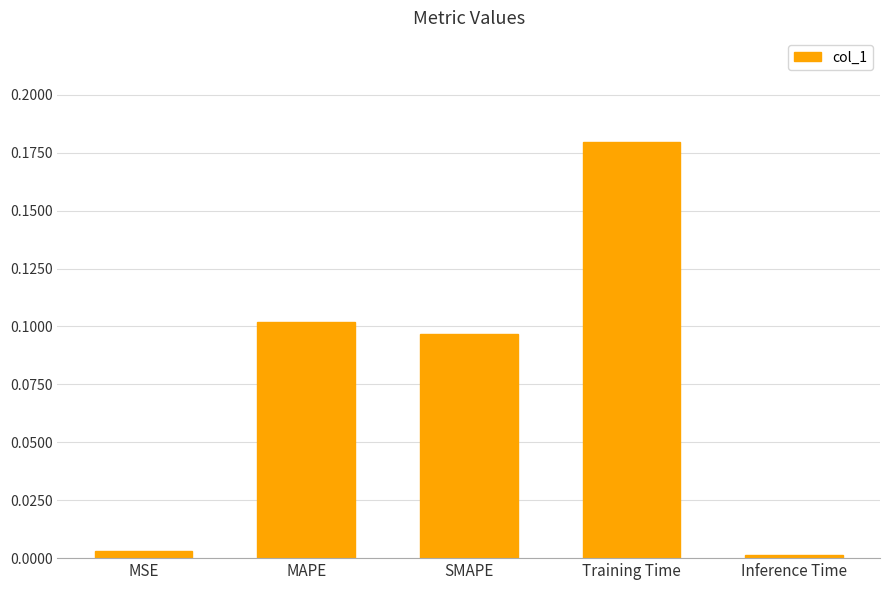

List the labels in order of value, smallest first.

Inference Time, MSE, SMAPE, MAPE, Training Time